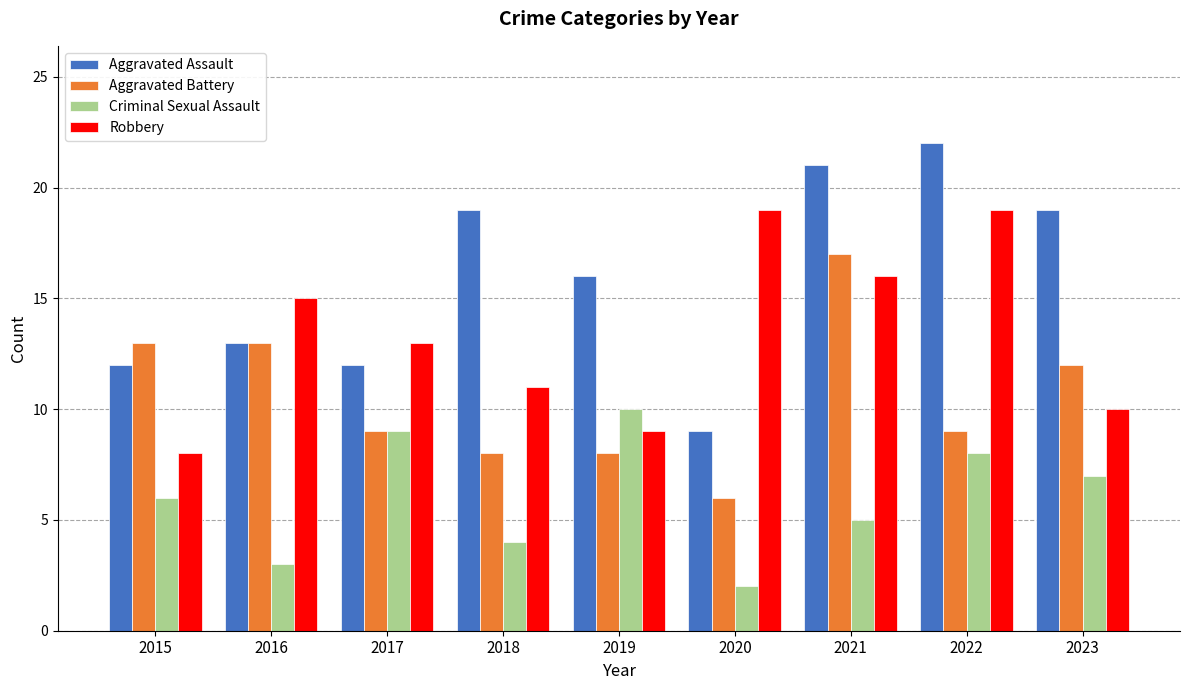

Reading right to left, what are all the values shown in this chart?

Aggravated Assault: 2023=19	2022=22	2021=21	2020=9	2019=16	2018=19	2017=12	2016=13	2015=12
Aggravated Battery: 2023=12	2022=9	2021=17	2020=6	2019=8	2018=8	2017=9	2016=13	2015=13
Criminal Sexual Assault: 2023=7	2022=8	2021=5	2020=2	2019=10	2018=4	2017=9	2016=3	2015=6
Robbery: 2023=10	2022=19	2021=16	2020=19	2019=9	2018=11	2017=13	2016=15	2015=8